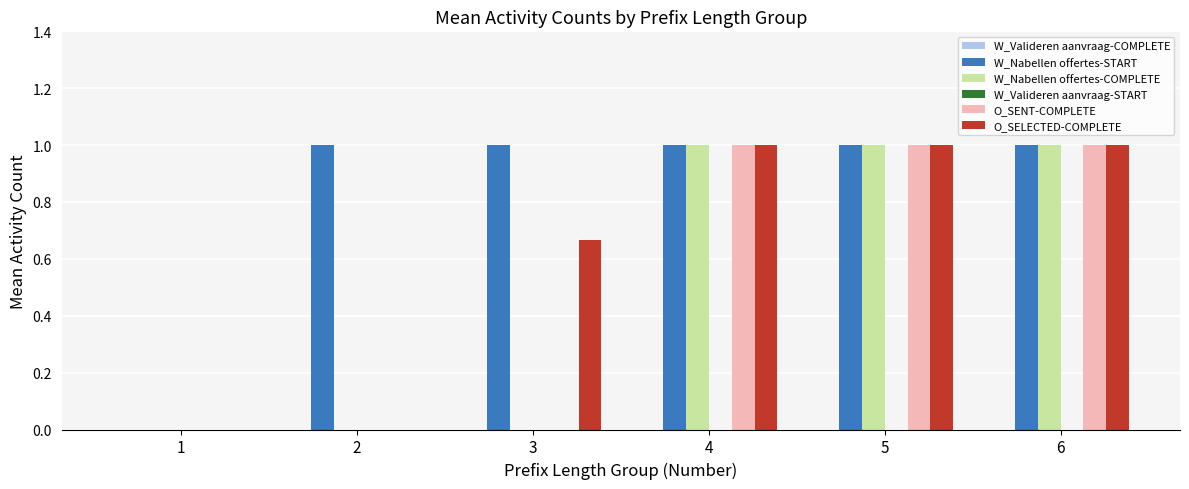

Are the bars horizontal?

No